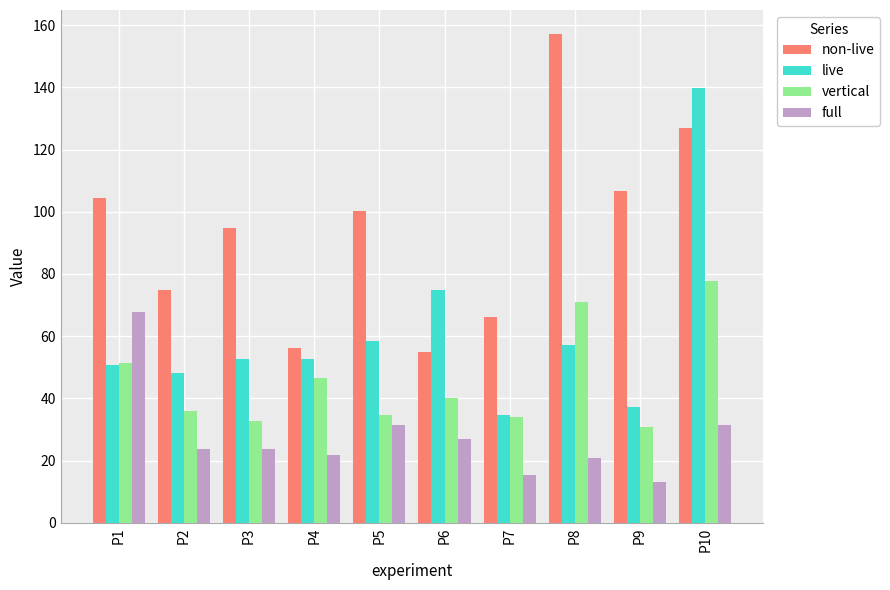

How many data points in non-live are above 100?

5